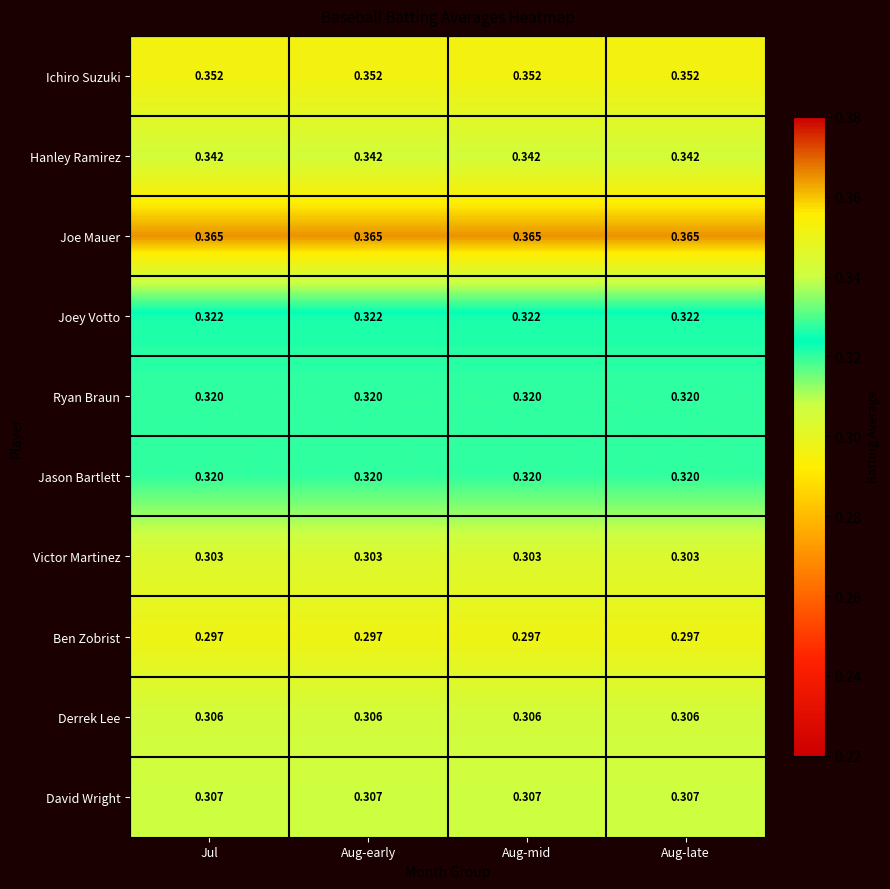

Is the value of Joe Mauer at Aug-mid greater than the value of Victor Martinez at Jul?

Yes